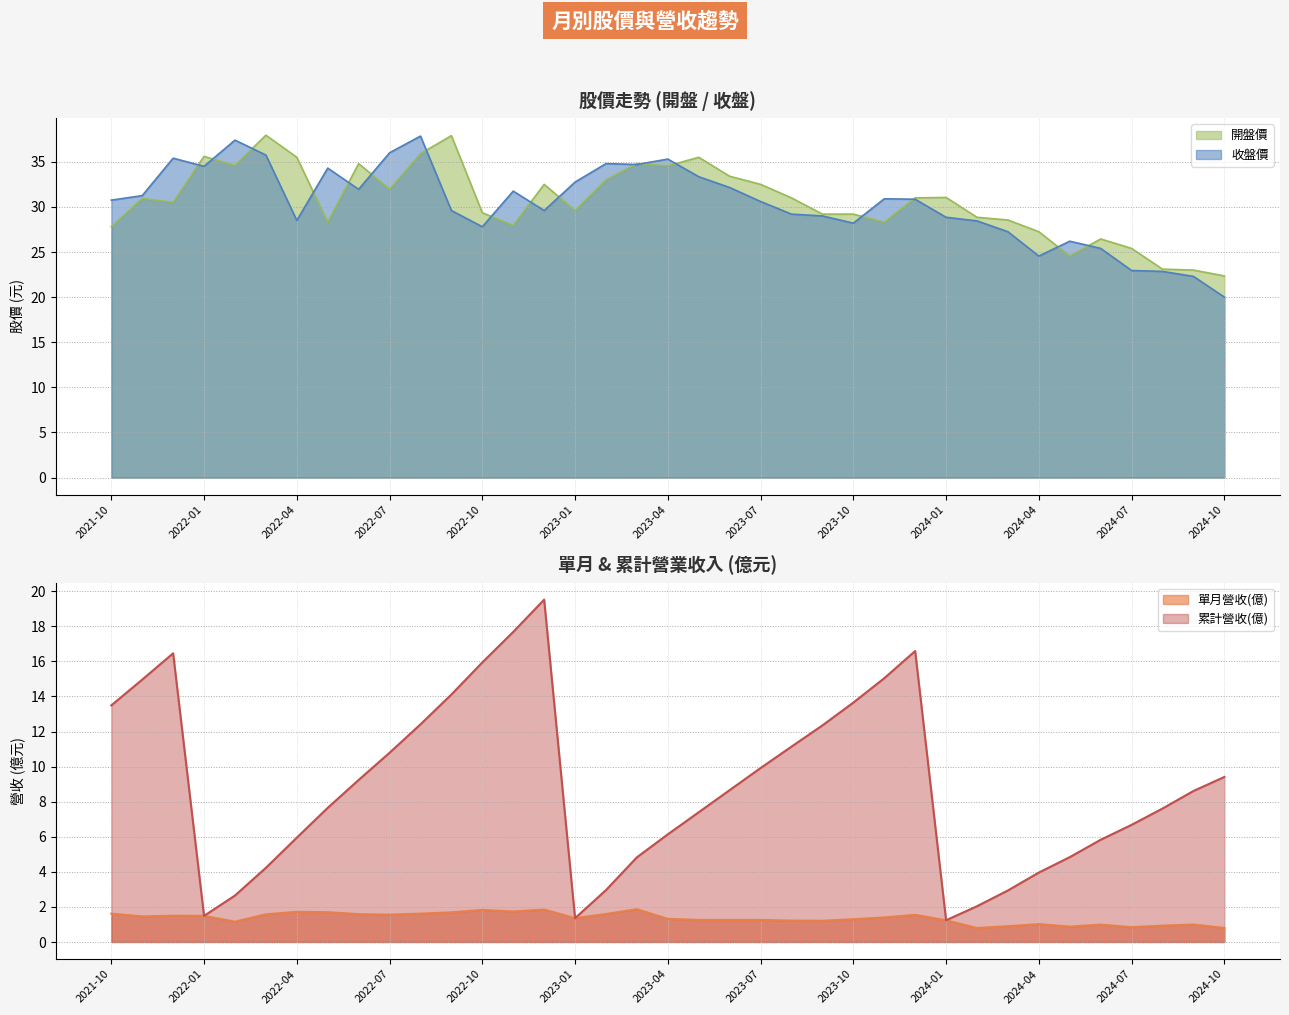

What is the maximum value for 收盤價?

37.9